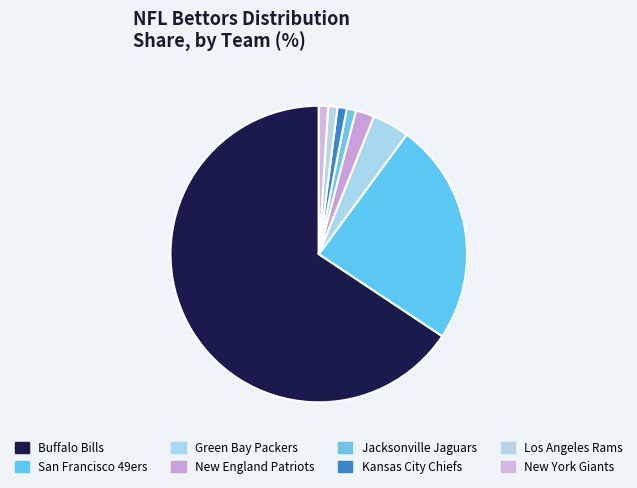

To the nearest percent, what is the combined percentage of New England Patriots and New York Giants?

3%